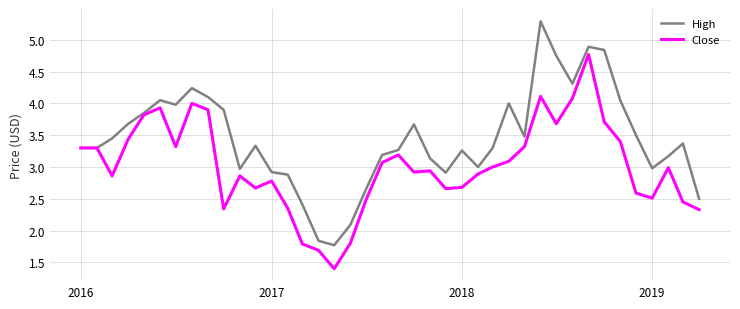

List the series in order of their peak value, lowest first.

Close, High